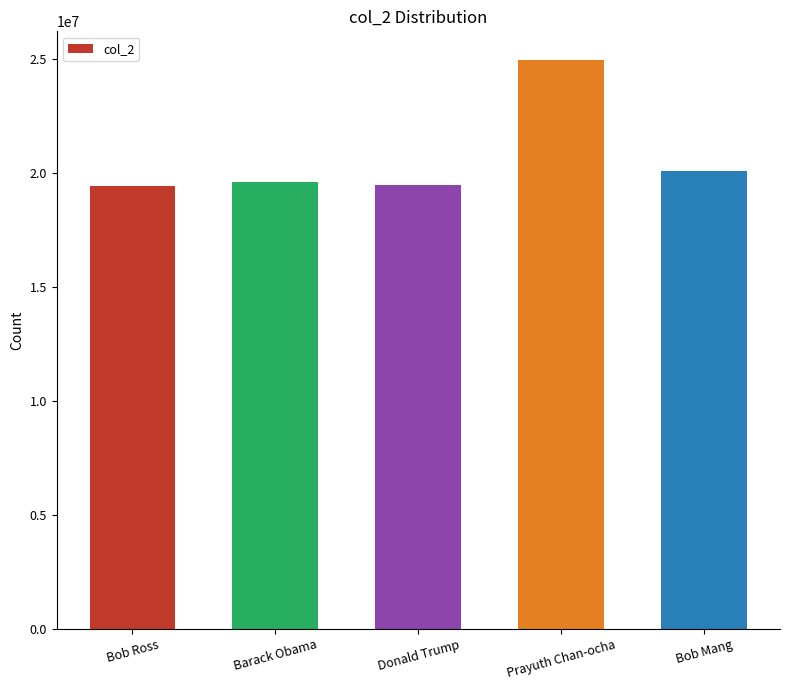

What is the approximate value at Bob Mang?

20100101